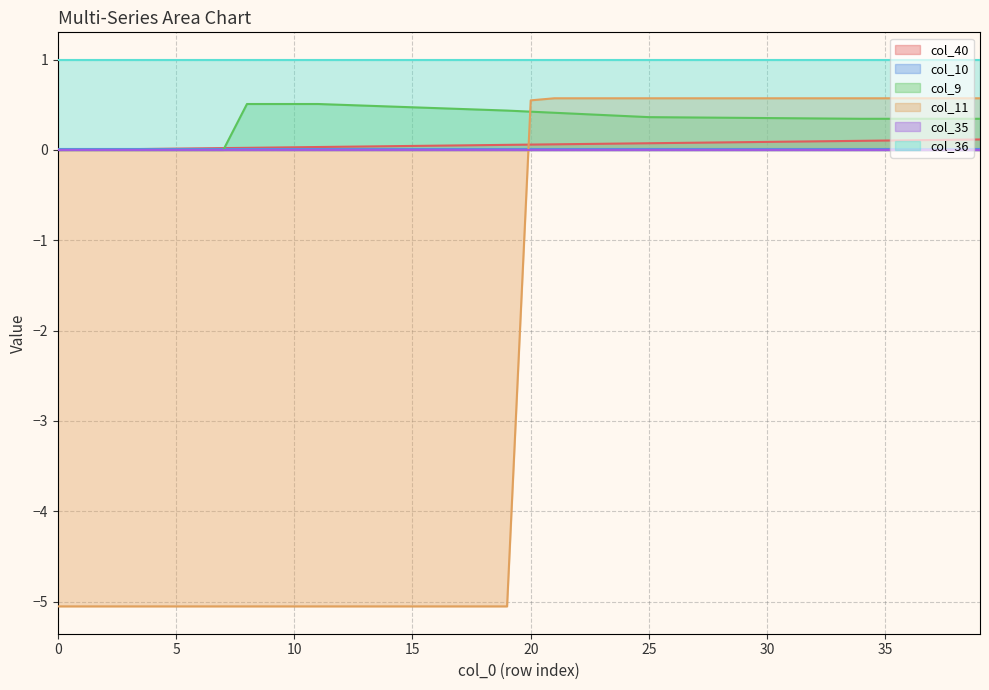

What is the maximum value shown in the chart?

1.0